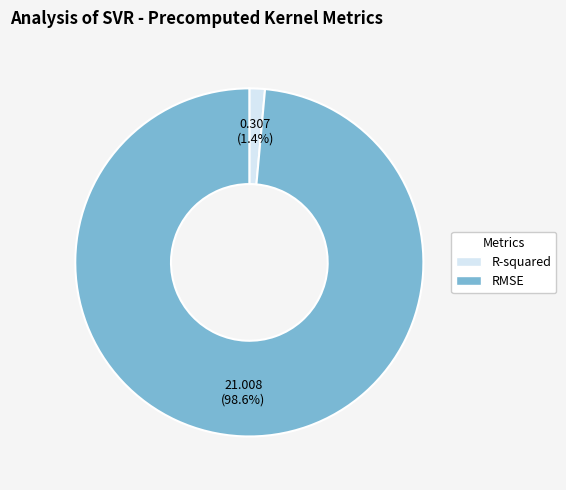

To the nearest percent, what percentage of the pie is RMSE?

99%